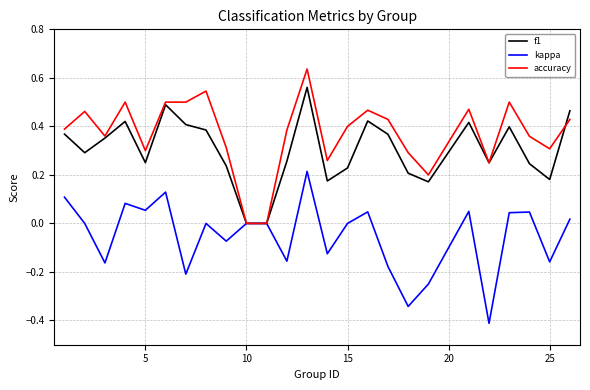

What are all the series names shown in the legend?

f1, kappa, accuracy